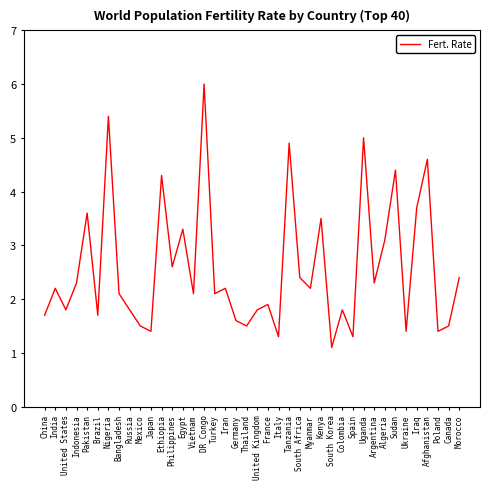

The value at Morocco is 1.1. True or false?

False